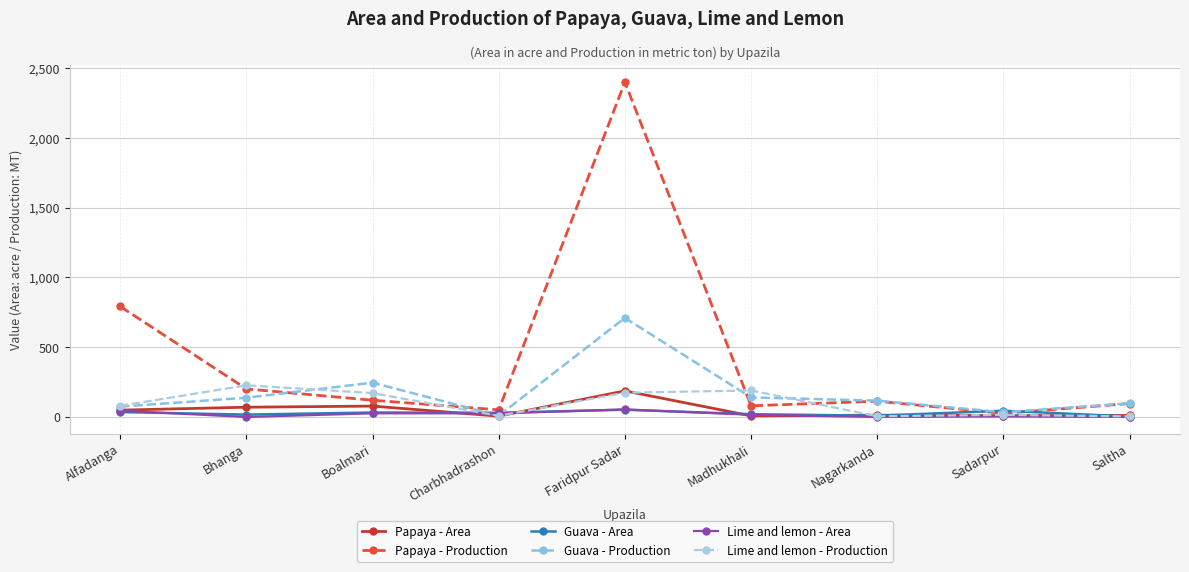

In Papaya - Area, how many points are lower than both neighbors (excluding endpoints)?

3